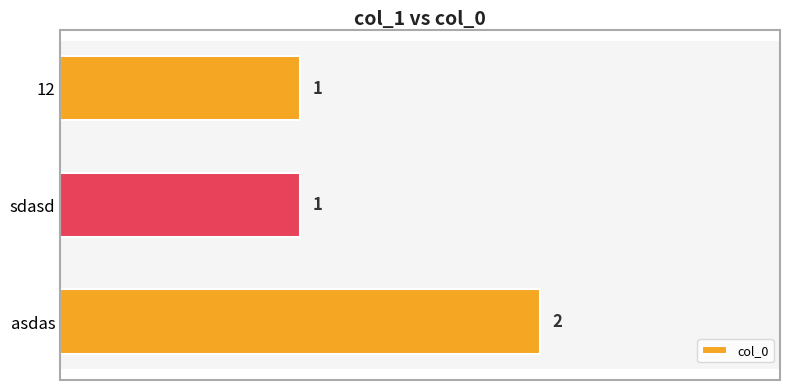

Is it true that the value at sdasd is 1?

True